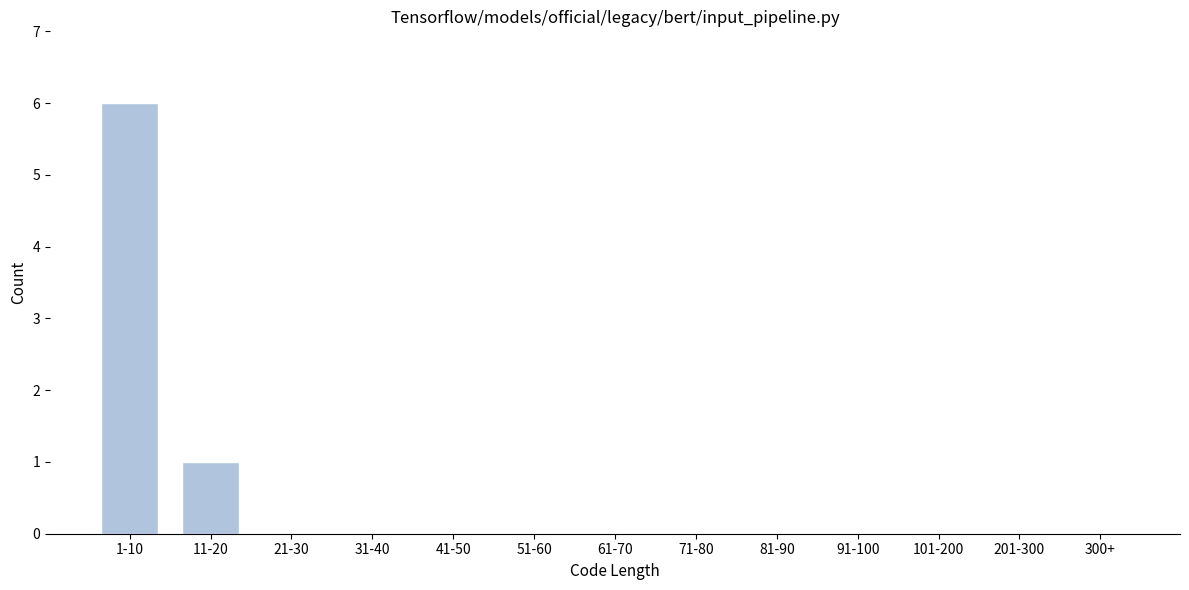

Reading left to right, list all the values displayed in this chart.

1-10=6	11-20=1	21-30=0	31-40=0	41-50=0	51-60=0	61-70=0	71-80=0	81-90=0	91-100=0	101-200=0	201-300=0	300+=0